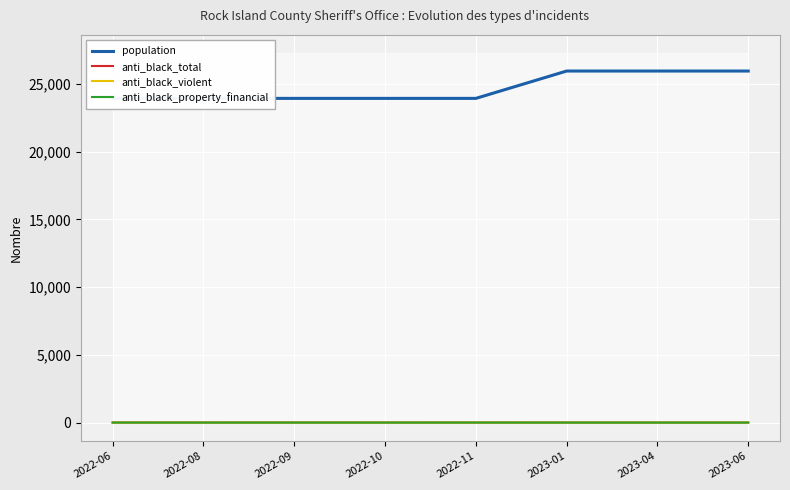

Reading right to left, extract all data points from this chart.

population: 2023-06=25956	2023-04=25956	2023-01=25956	2022-11=23937	2022-10=23937	2022-09=23937	2022-08=23937	2022-06=23937
anti_black_total: 2023-06=0	2023-04=0	2023-01=1	2022-11=1	2022-10=1	2022-09=3	2022-08=1	2022-06=3
anti_black_violent: 2023-06=0	2023-04=0	2023-01=0	2022-11=0	2022-10=0	2022-09=1	2022-08=0	2022-06=0
anti_black_property_financial: 2023-06=1	2023-04=1	2023-01=1	2022-11=3	2022-10=1	2022-09=2	2022-08=1	2022-06=3